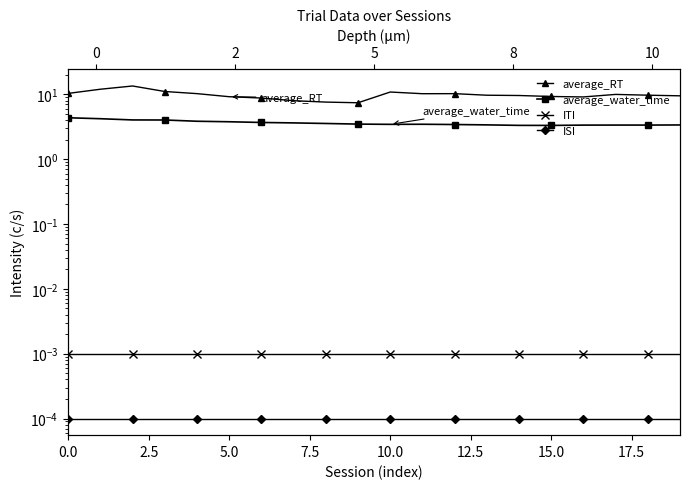

Rank the series at 12 from highest to lowest value.

average_RT, average_water_time, ITI, ISI